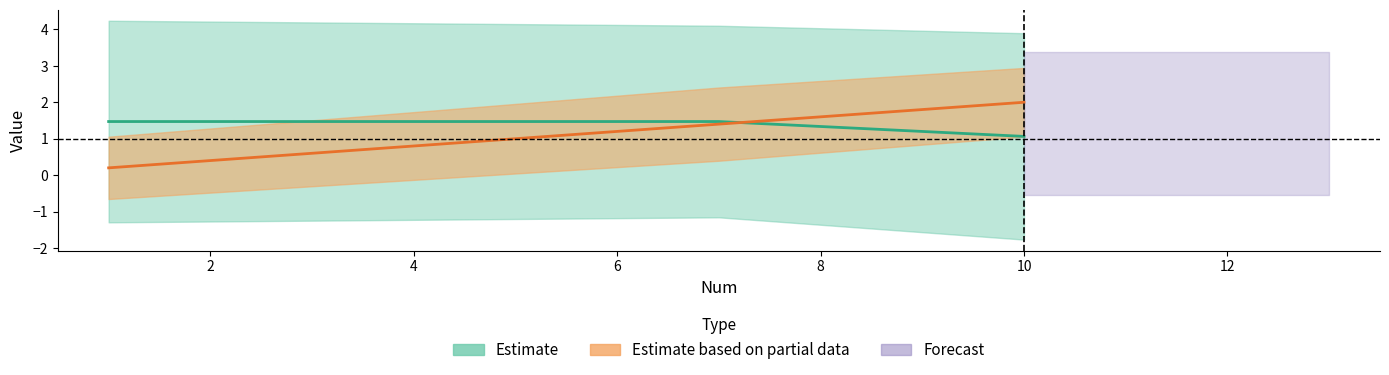

Between 1 and 7, which is larger?

7